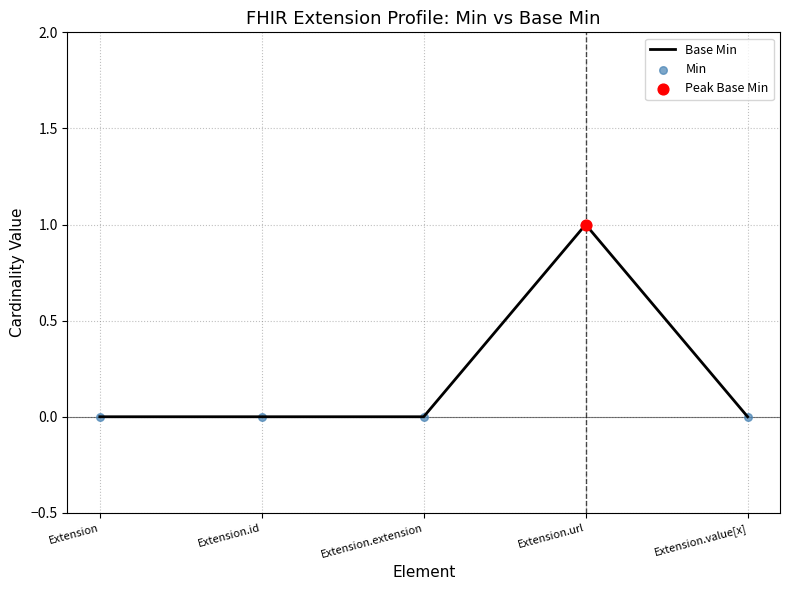

Is it true that the value at Extension is 0?

True